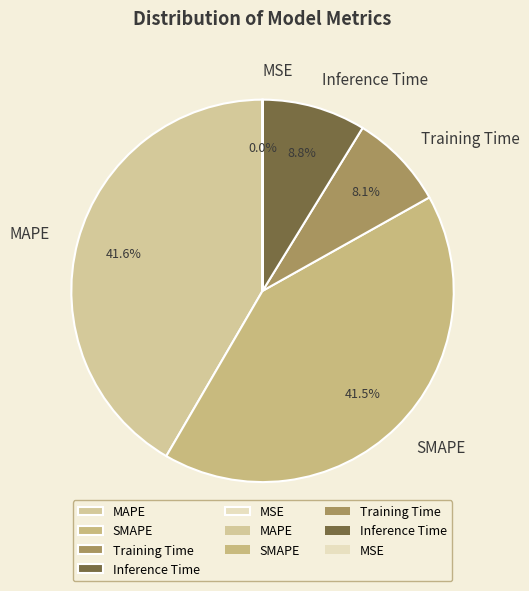

What portion of the pie excludes Training Time?

91.9%